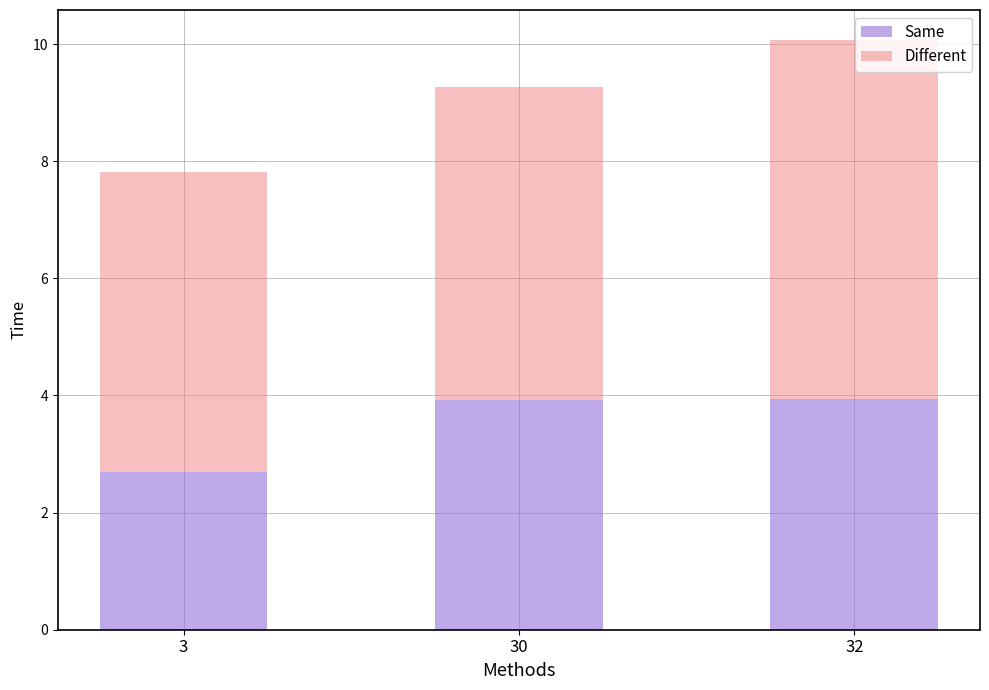

Which category has the lowest value in the Same series?

3